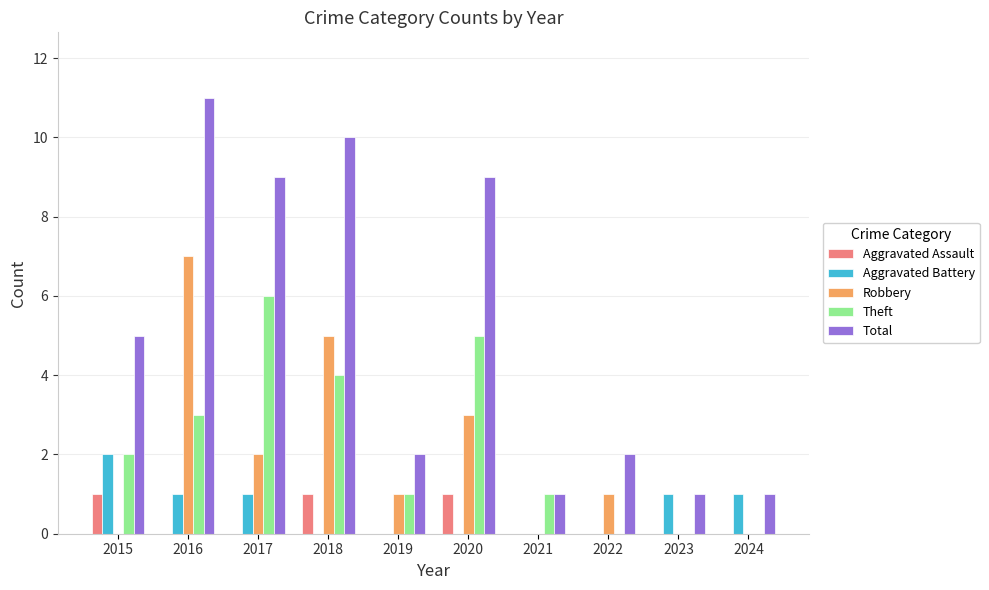

Does the chart contain stacked bars?

No